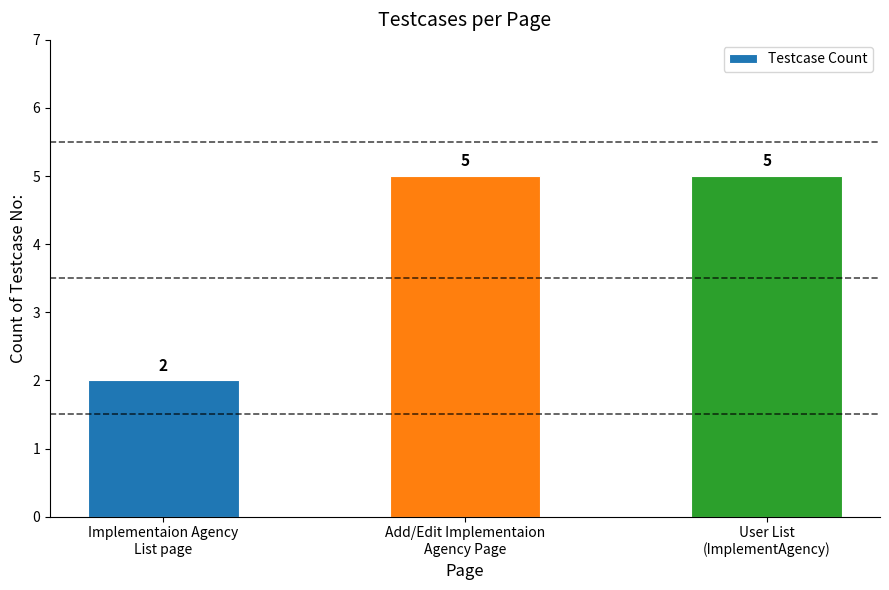

What is the maximum value shown in the chart?

5